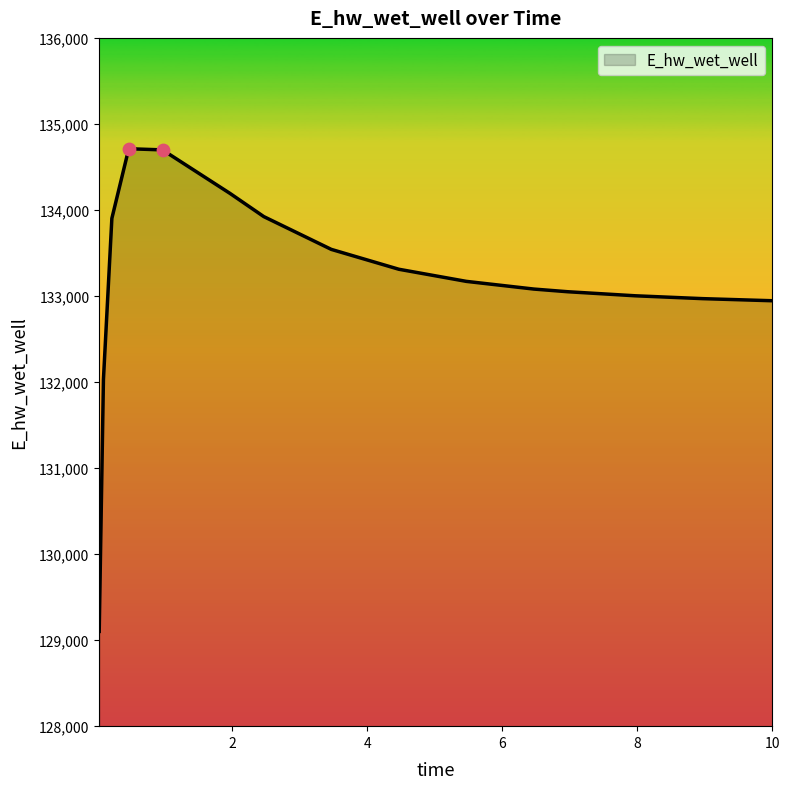

What is the smallest value displayed?

129101.5